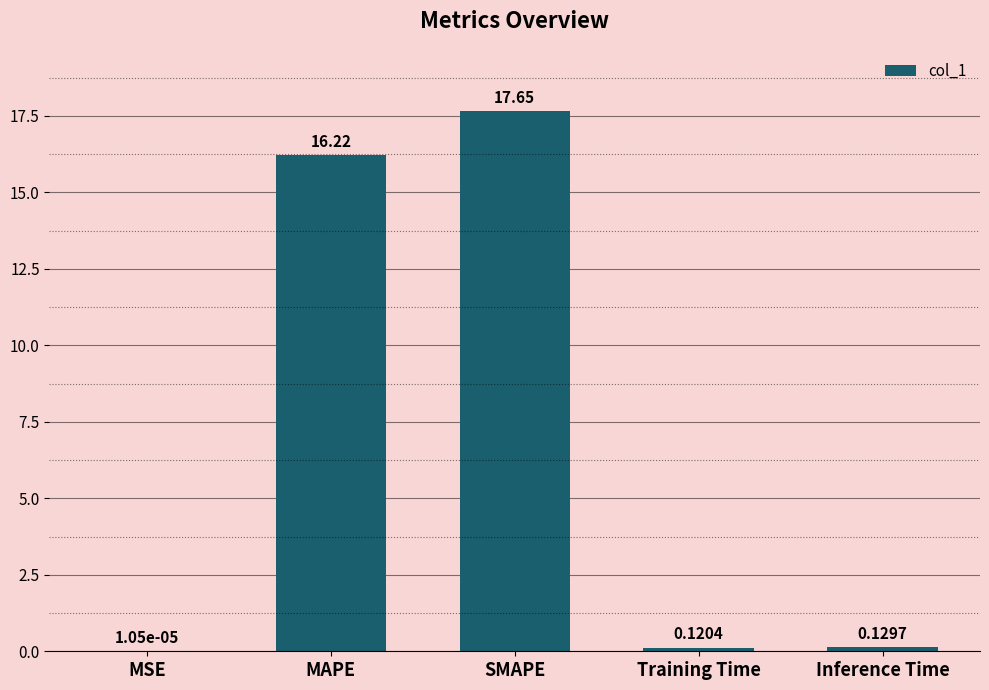

What is the change in value from MSE to SMAPE?

+17.6